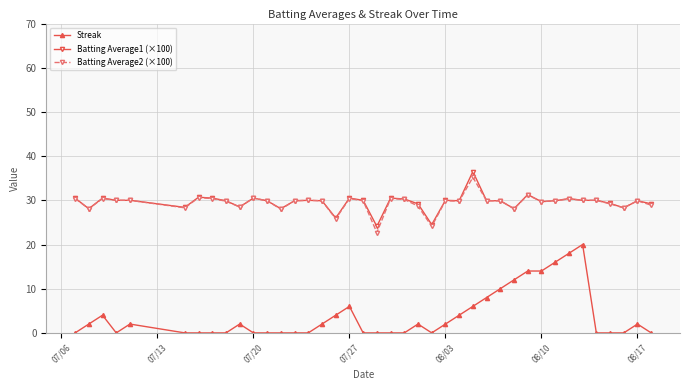

True or false: Batting Average2 (×100) and Streak intersect in this chart.

False